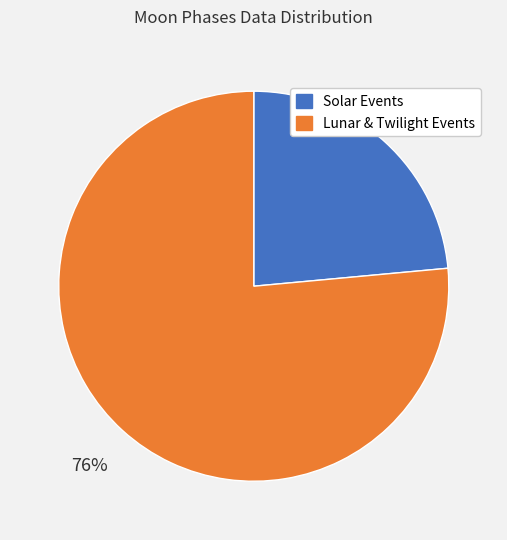

How many segments does this pie chart have?

2